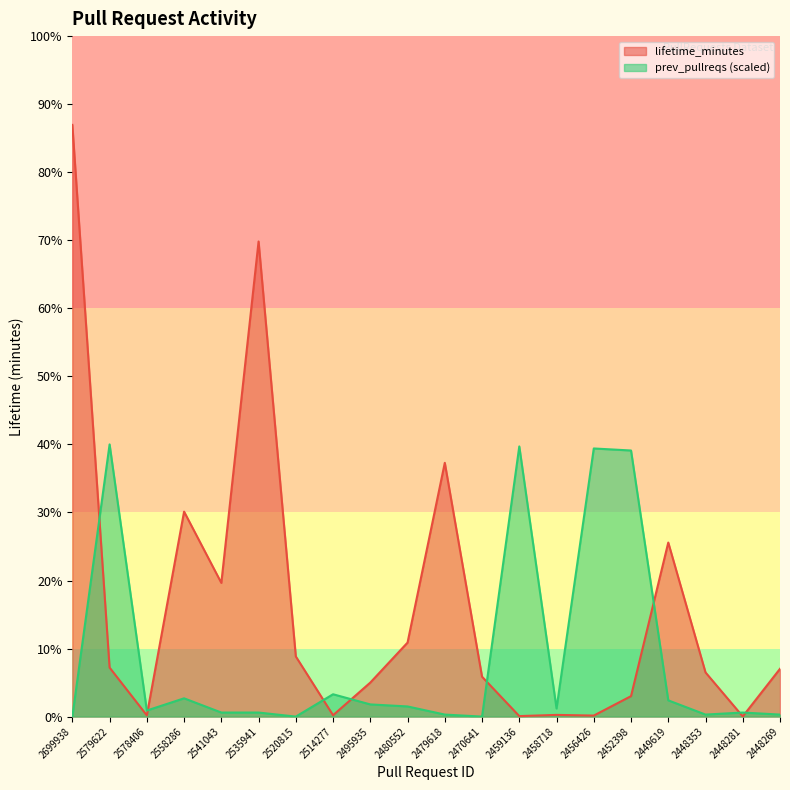

Where do lifetime_minutes and prev_pullreqs first cross each other?

2699938 and 2579622